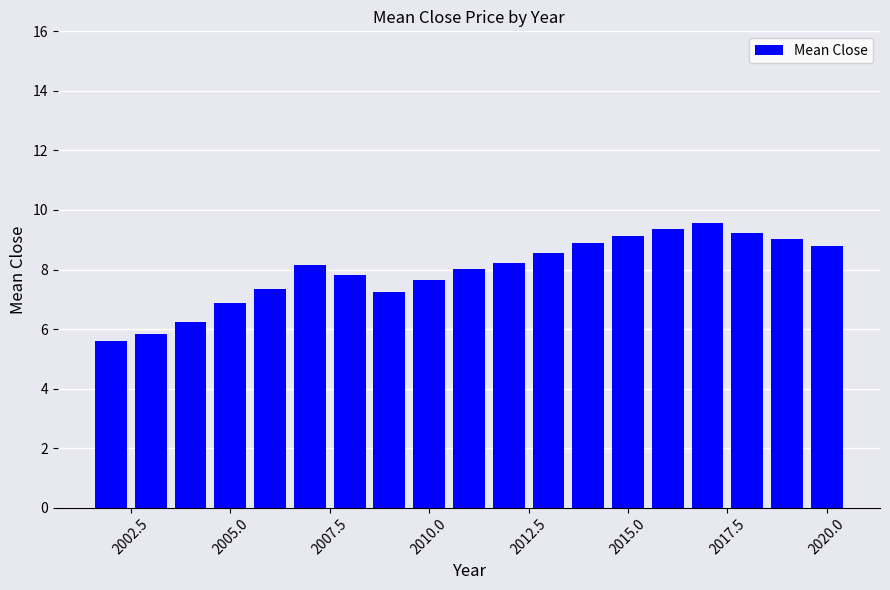

What is the difference between the maximum and minimum values?

4.0